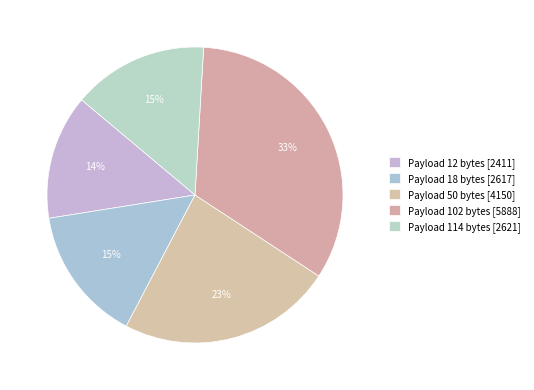

True or false: Payload 102 bytes accounts for 33% of the total.

True